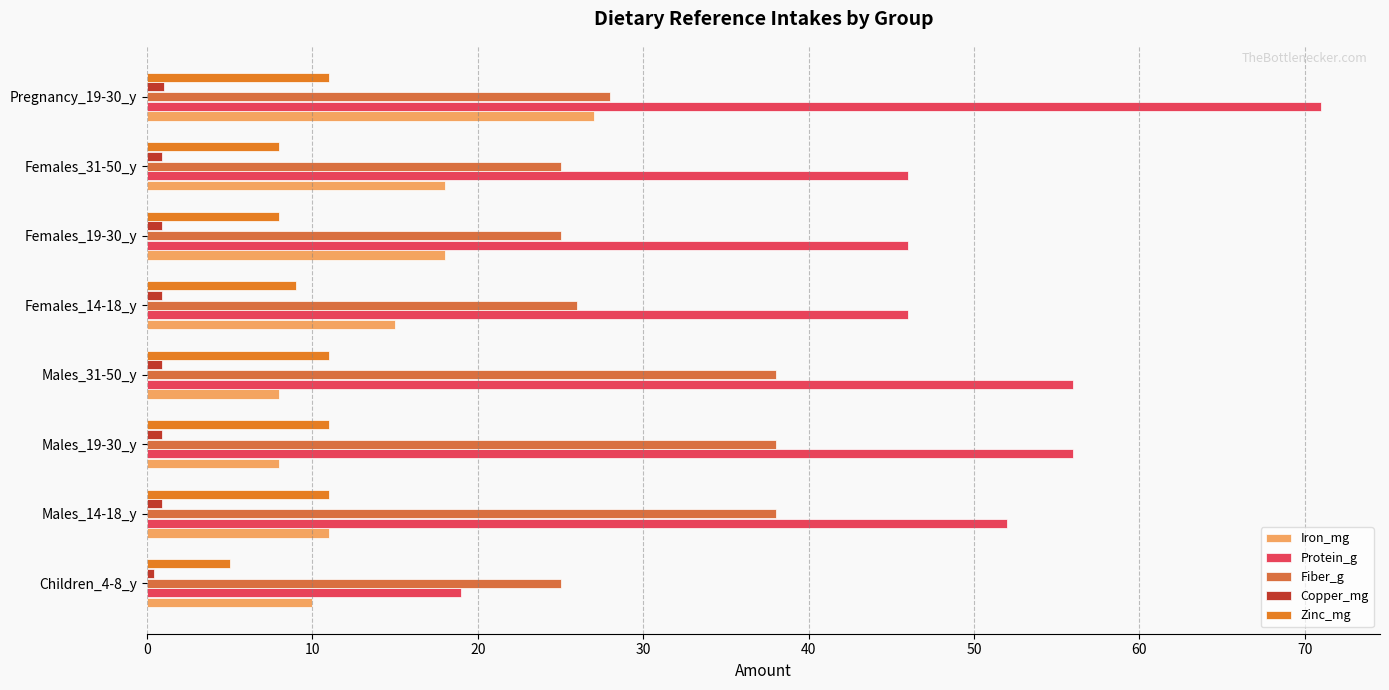

How many data points does each series have?

8